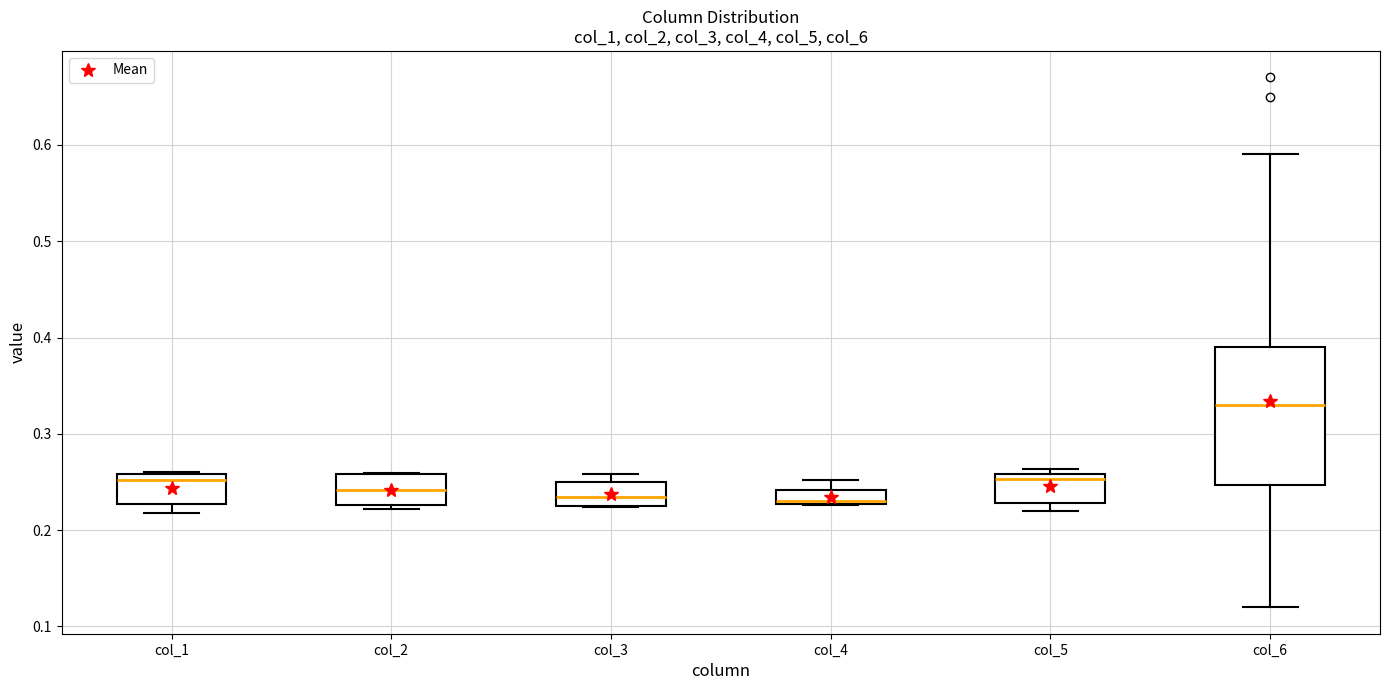

Where is the lower edge of the box for col_2 on the y-axis? The values are not printed on the chart, so give them approximately, as read against the axis.

0.23